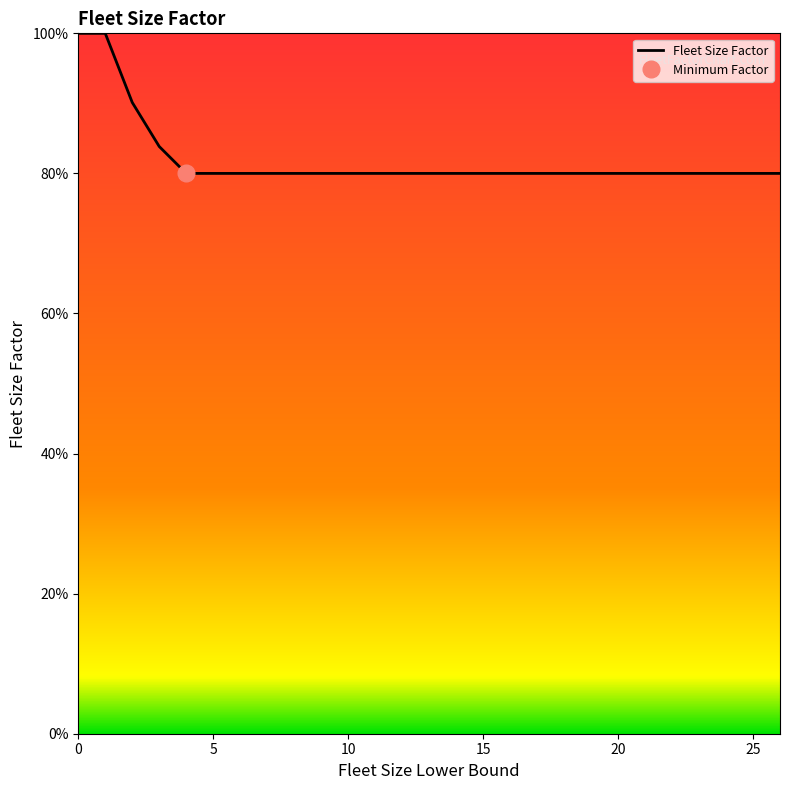

Is this an area chart (filled region under the line)?

No